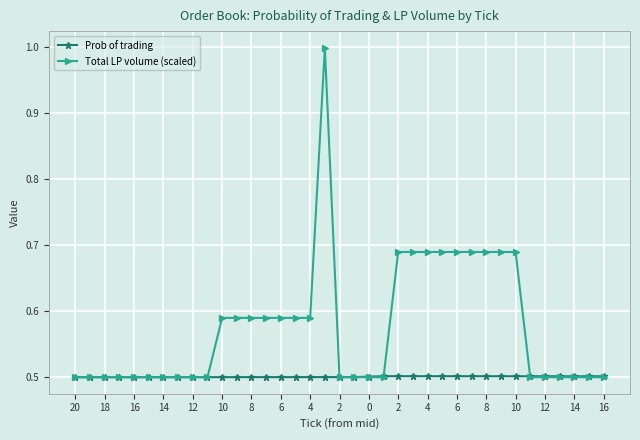

What is the value of the Total LP volume (scaled) point at the 5th from the left?

0.5